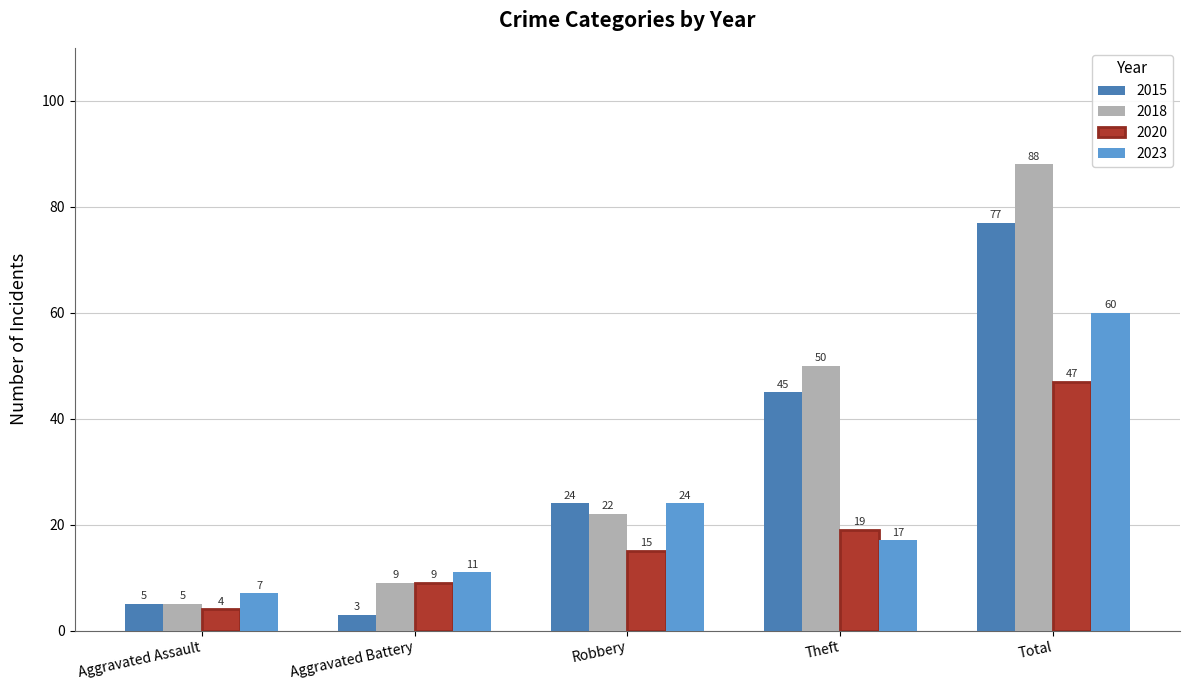

True or false: 2023 has a value of 36 at Total.

False